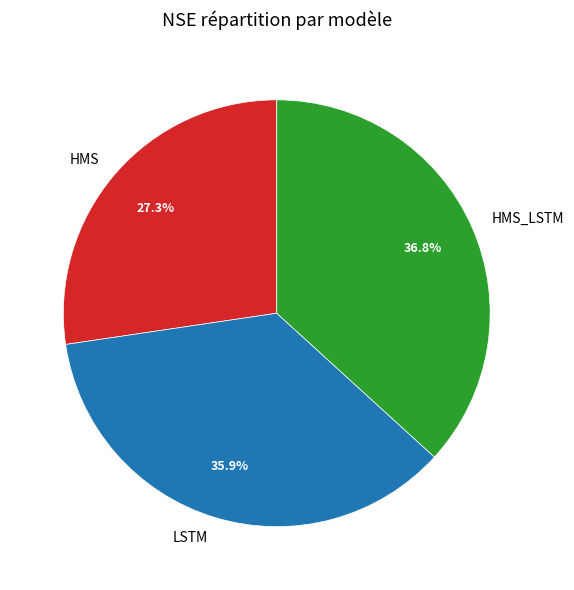

Does HMS_LSTM account for over 50% of the chart?

No